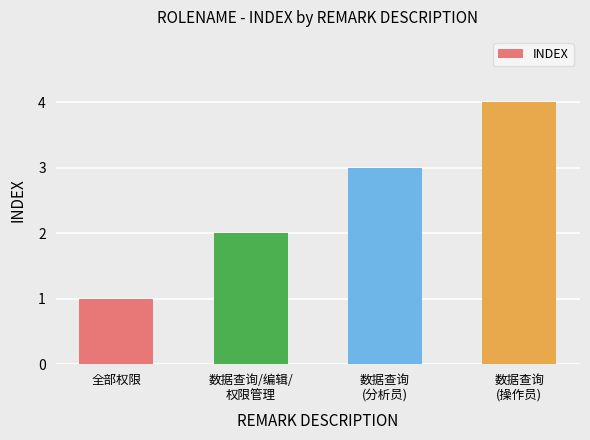

Rank the categories by value from lowest to highest.

全部权限, 数据查询/编辑/
权限管理, 数据查询
(分析员), 数据查询
(操作员)